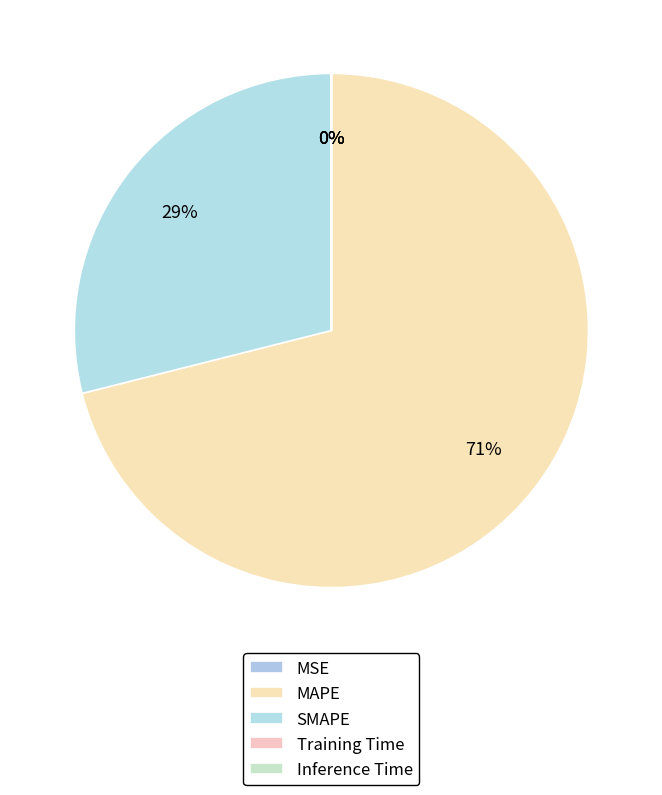

To the nearest percent, what portion does SMAPE represent?

29%